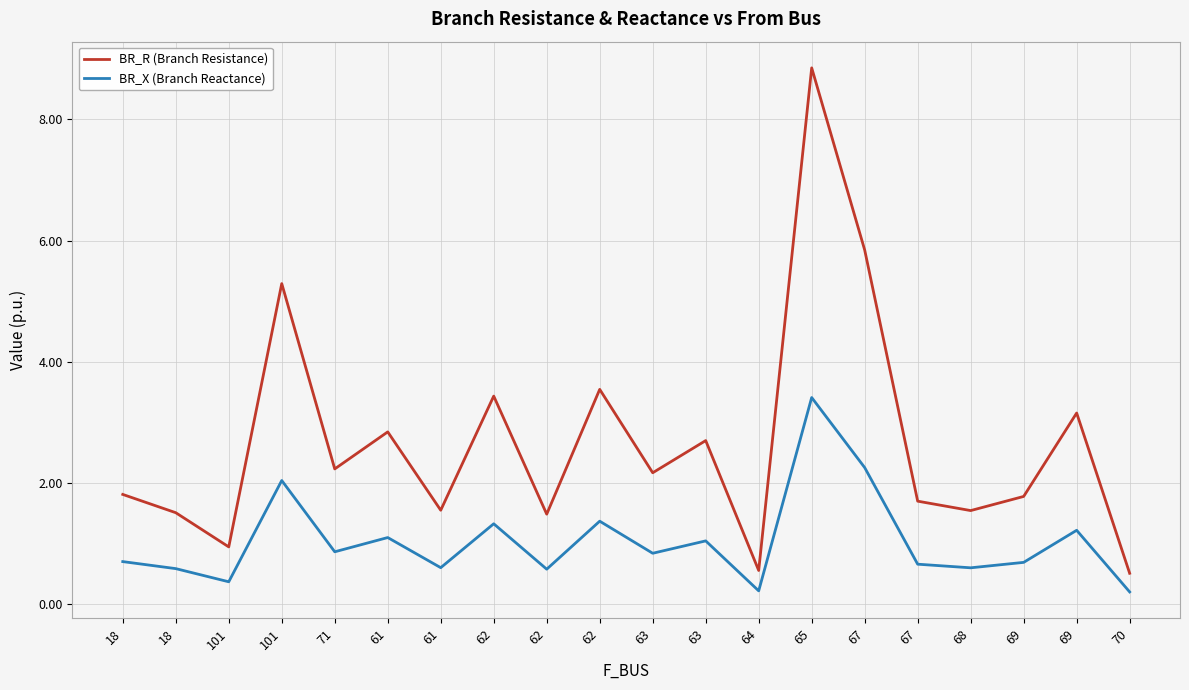

How many lines are shown in the chart?

2